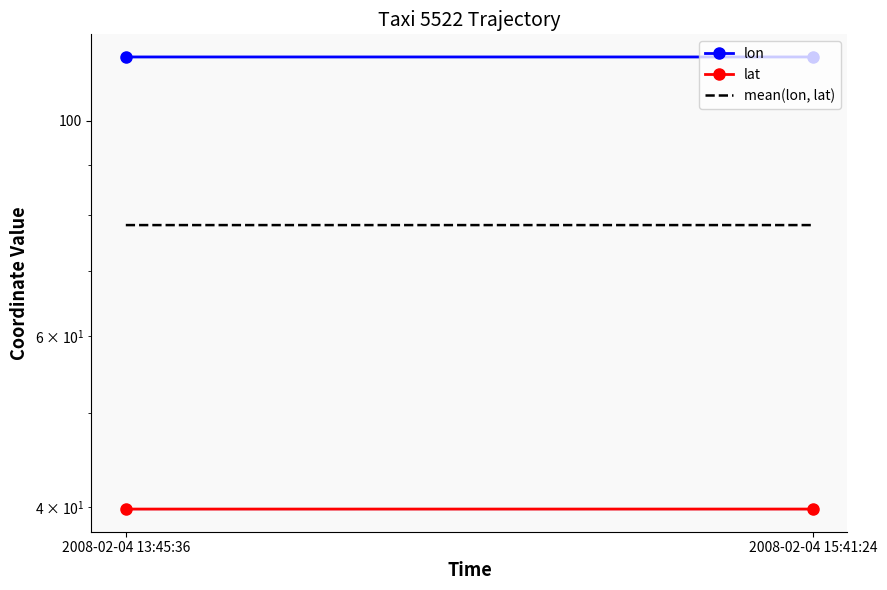

What is the average value of the mean(lon, lat) series?

78.1